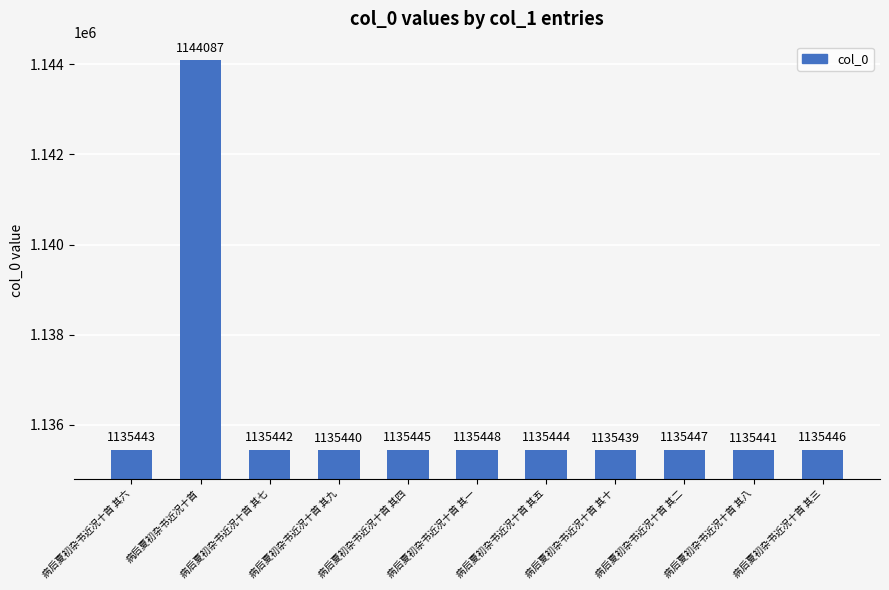

How many bars are there in total?

11